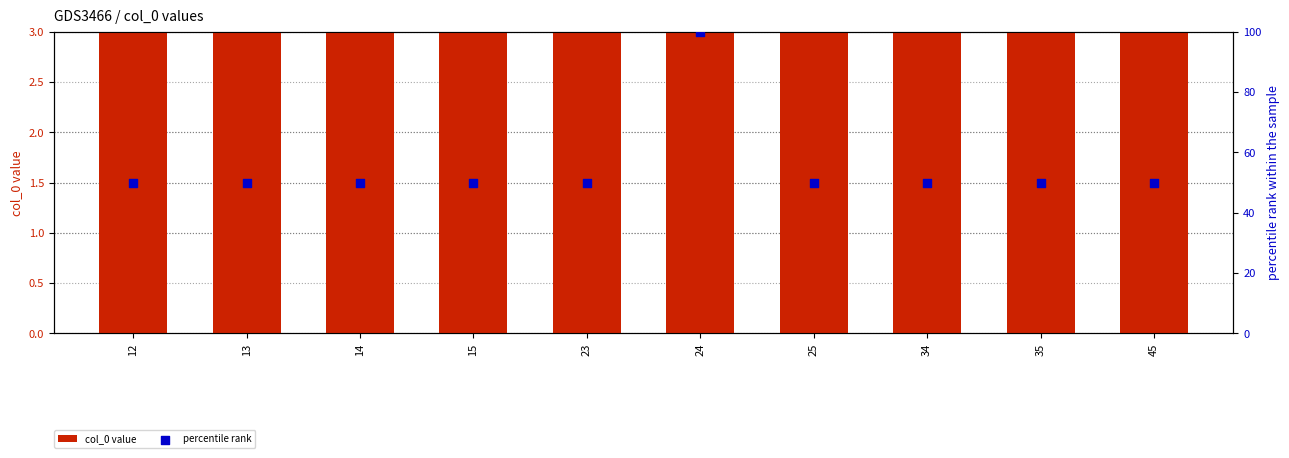

At how many categories does at least one series exceed 73?

1